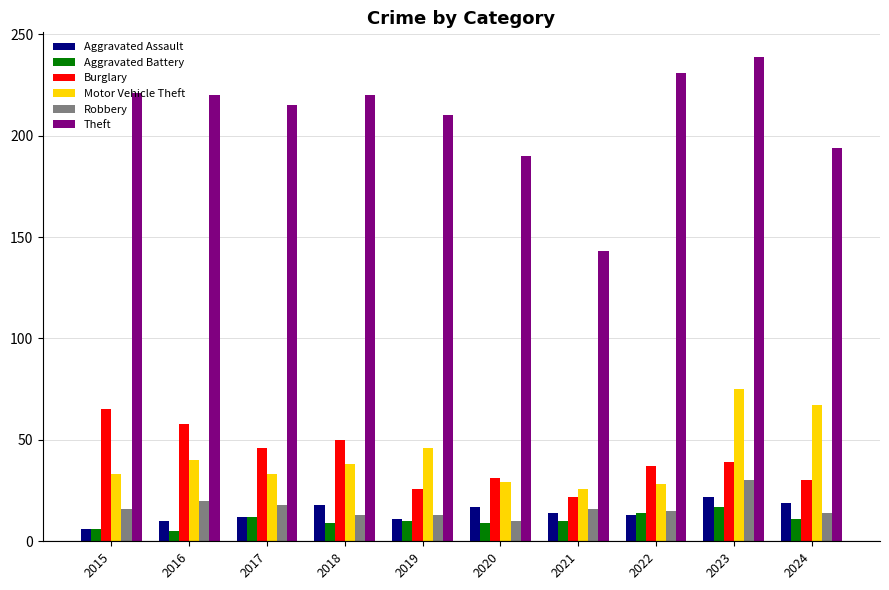

How many distinct data groups are displayed?

6